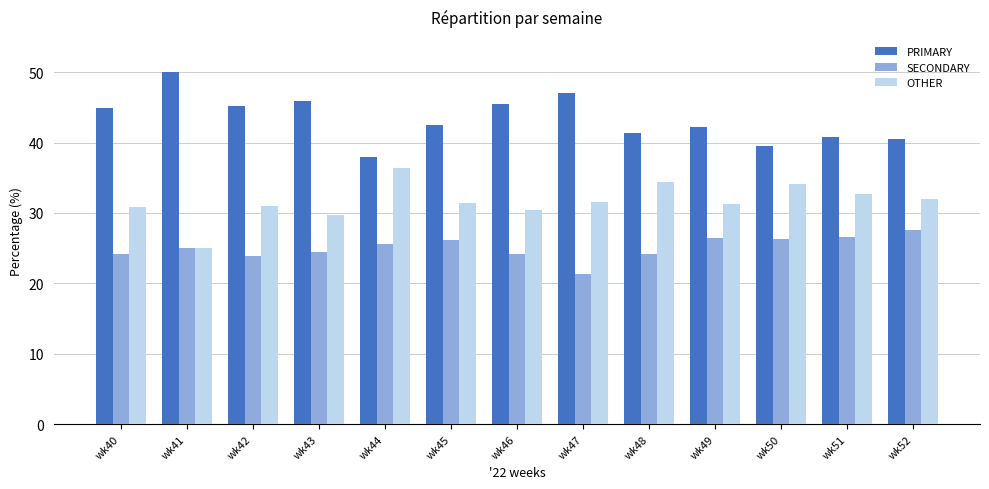

Which series changed the most between wk44 and wk51?

OTHER